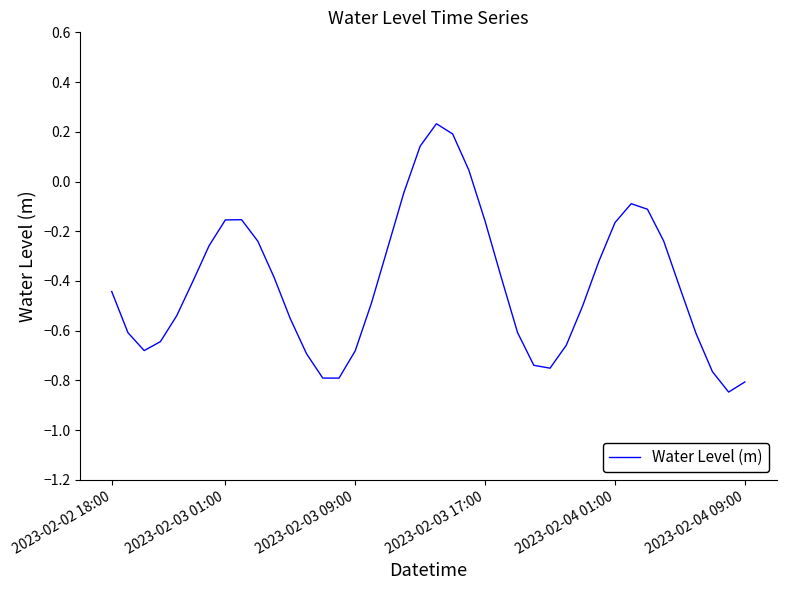

What is the difference between the maximum and minimum values?

1.1